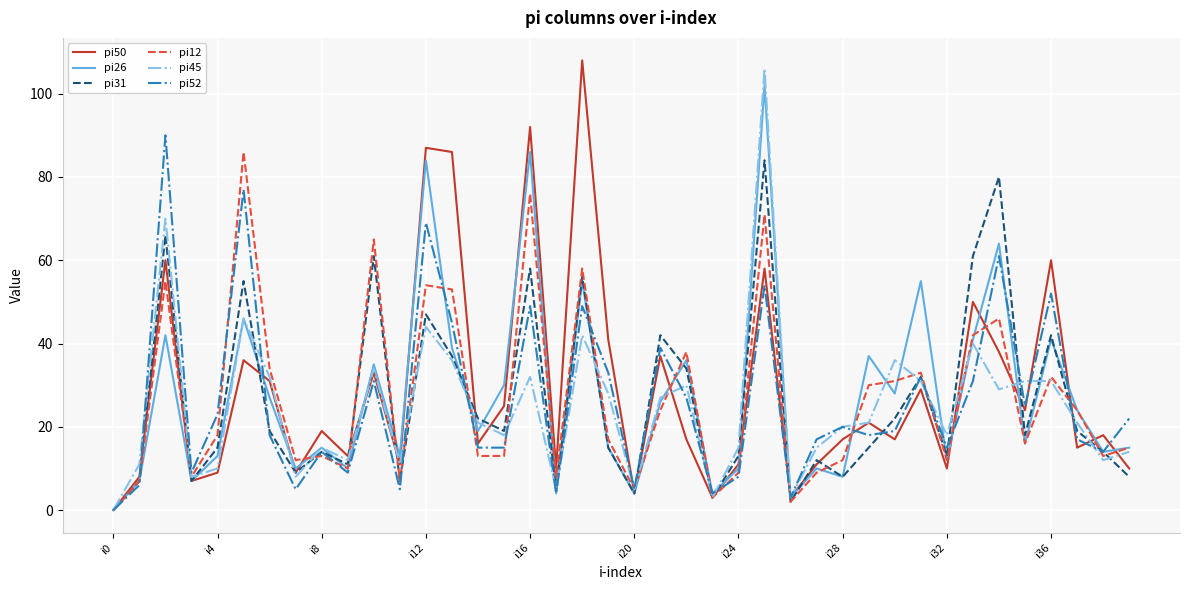

What is the greatest value displayed?

108